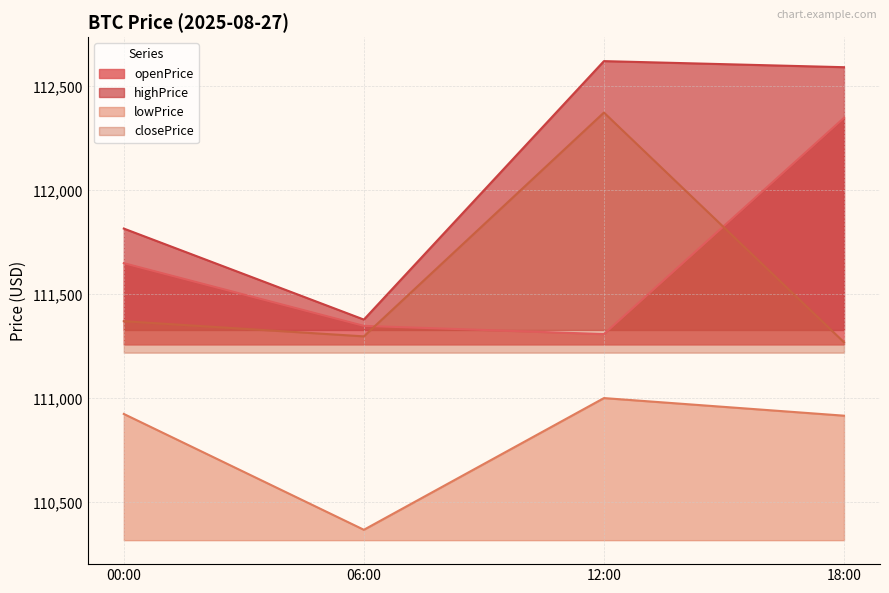

In closePrice, how many points are higher than both neighbors (excluding endpoints)?

1